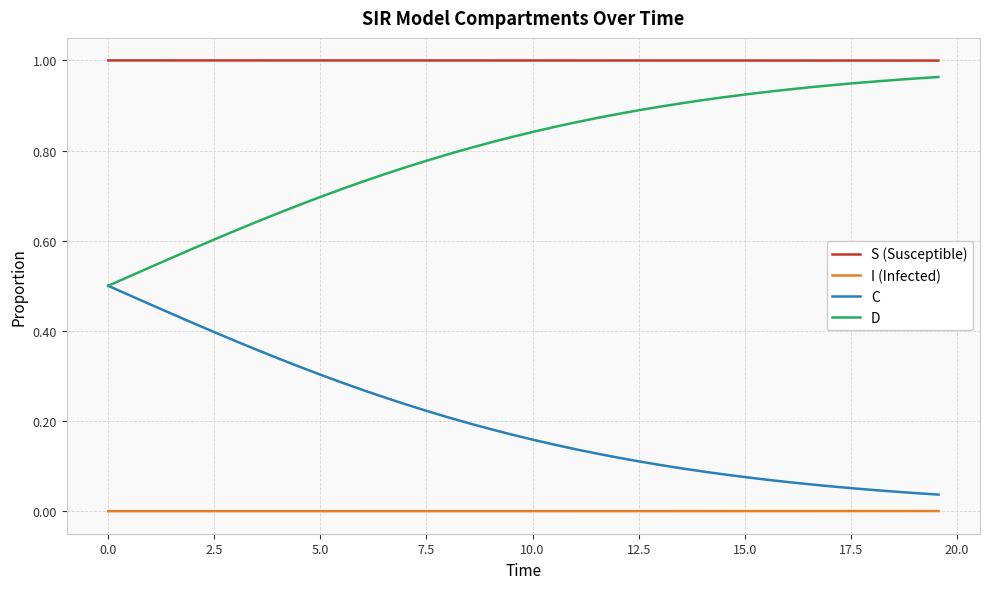

At how many categories does at least one series exceed 0?

40